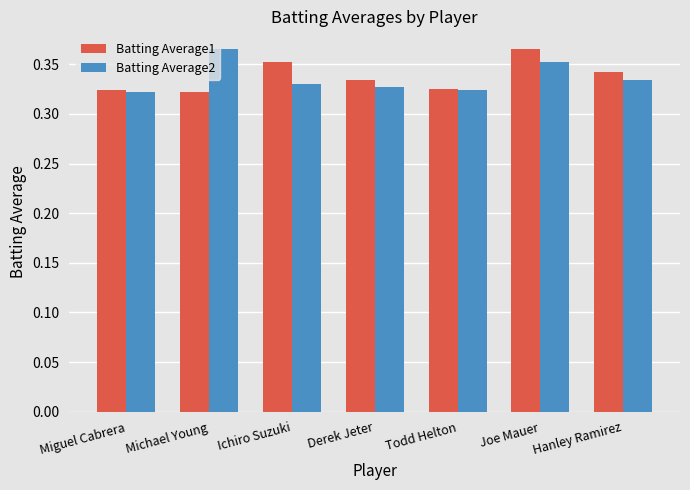

What position from the left is Todd Helton?

5